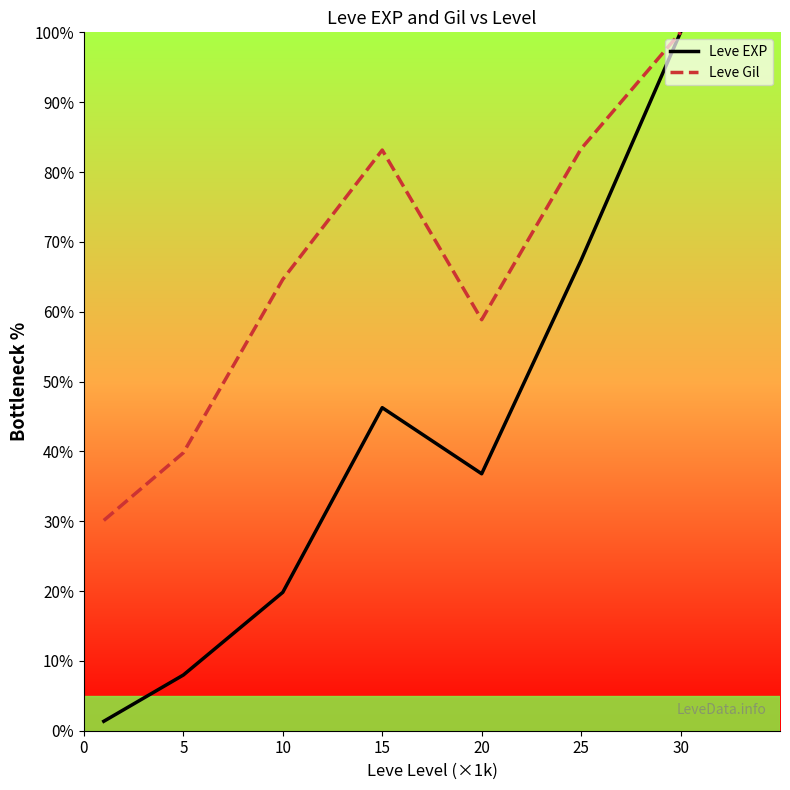

Rank the series by their average value, from highest to lowest.

Leve Gil, Leve EXP